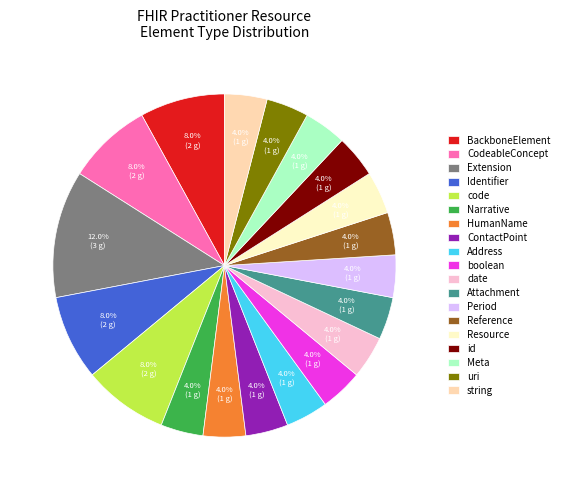

What is the largest slice in the pie chart?

Extension